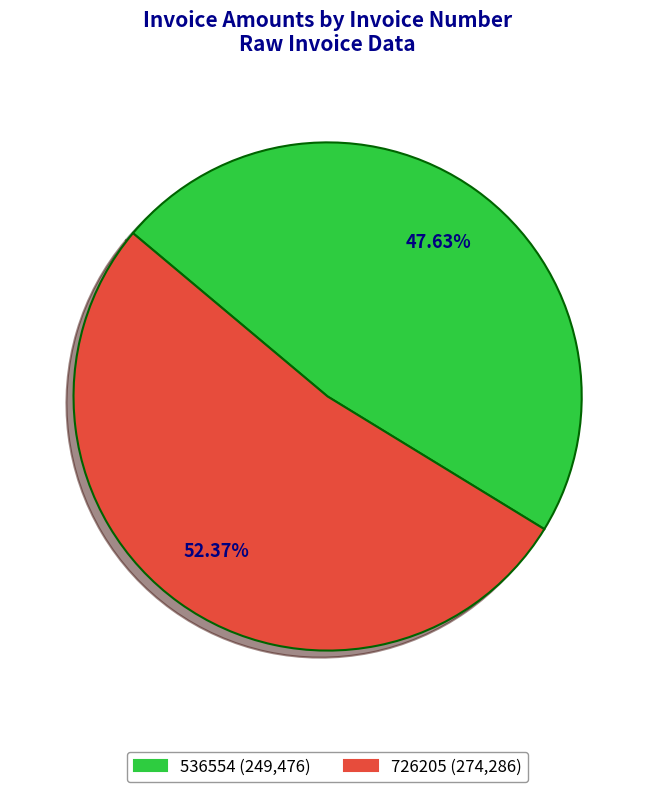

Combined, do 726205 and 536554 account for over 50%?

Yes